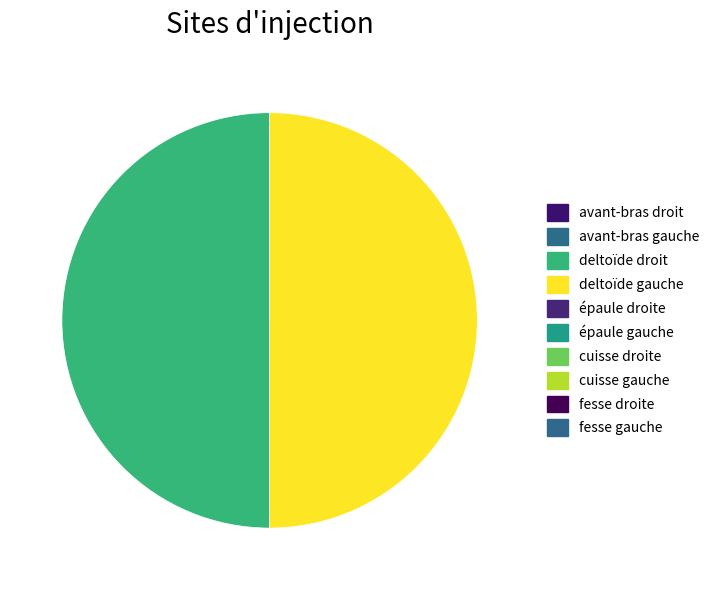

How many slices are in this pie chart?

10